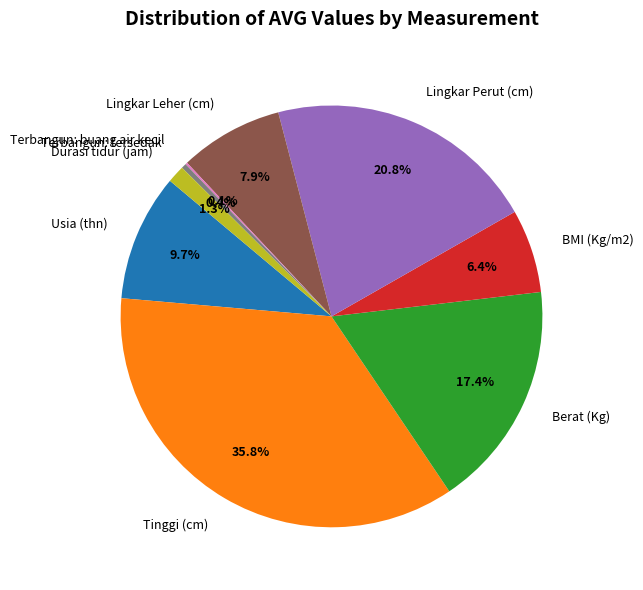

The Berat (Kg) slice represents 32% of the pie. True or false?

False